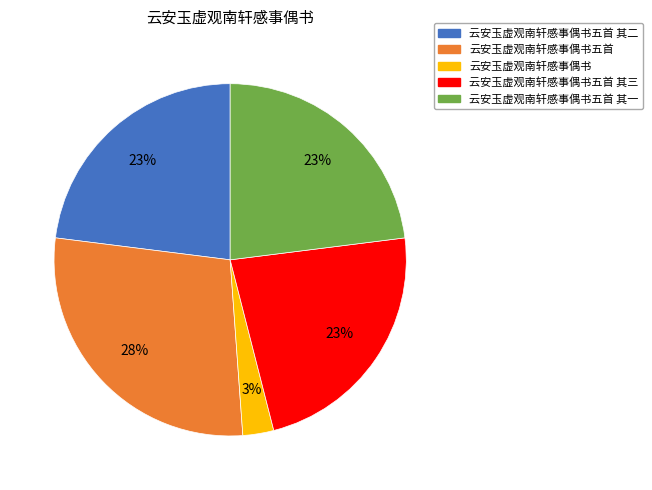

How many segments does this pie chart have?

5